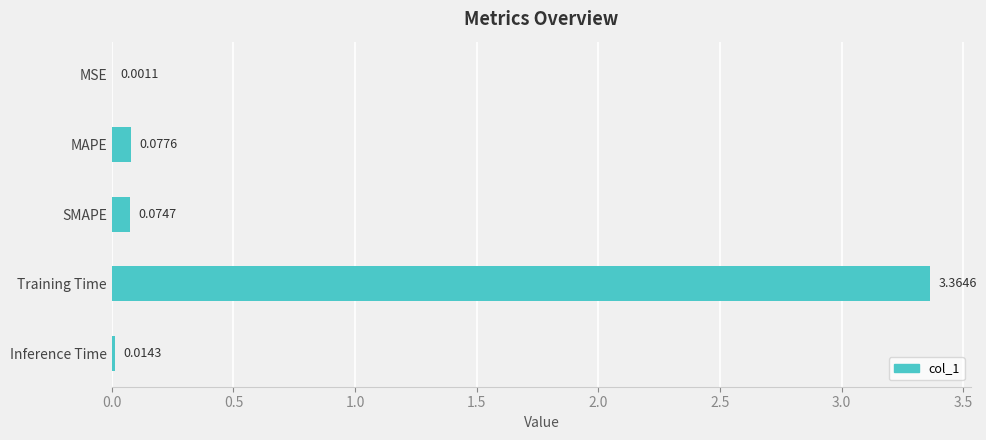

Where is the data nearest to the value 1?

MAPE